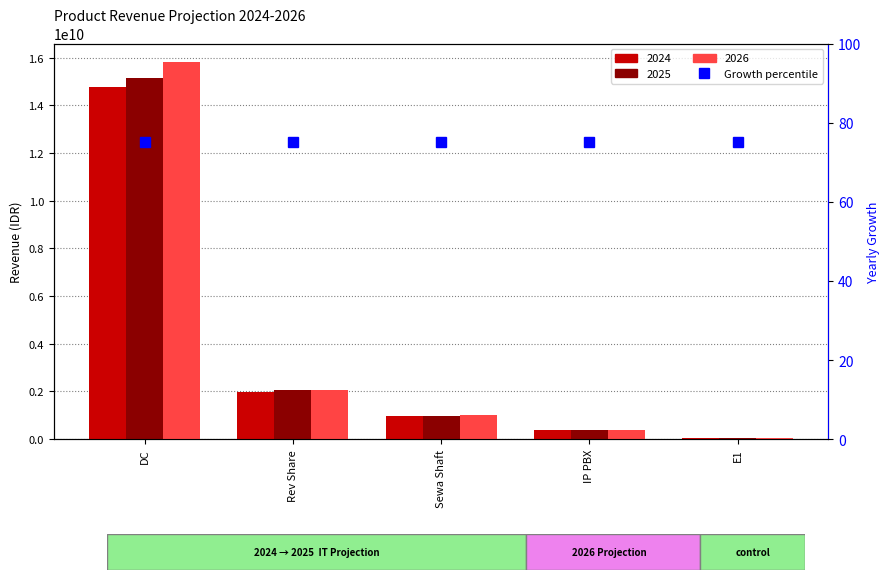

At which label is 2025 closest to 7596096511?

Rev Share